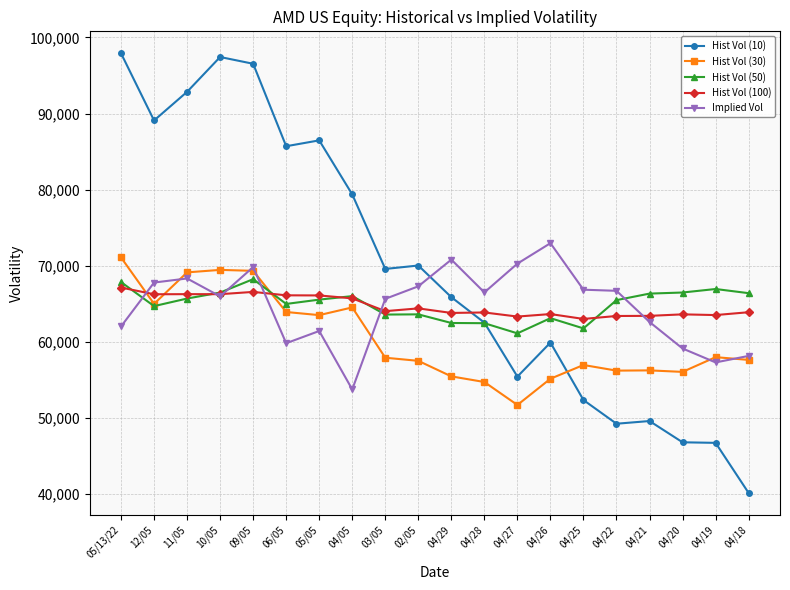

List the series in order of their peak value, lowest first.

Hist Vol (100), Hist Vol (50), Hist Vol (30), Implied Vol, Hist Vol (10)